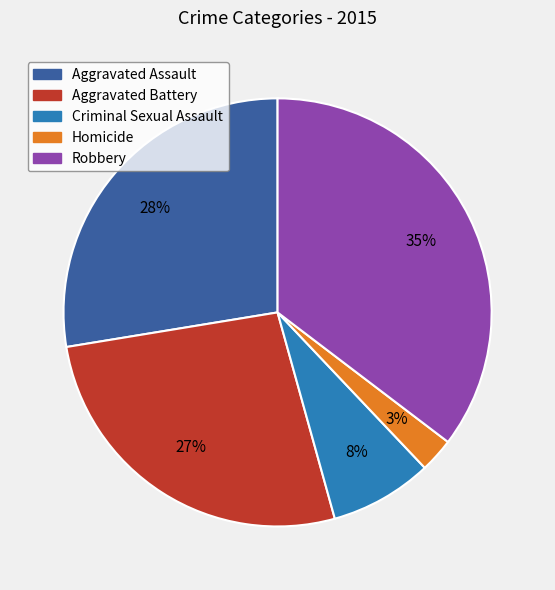

True or false: Aggravated Battery accounts for 27% of the total.

True